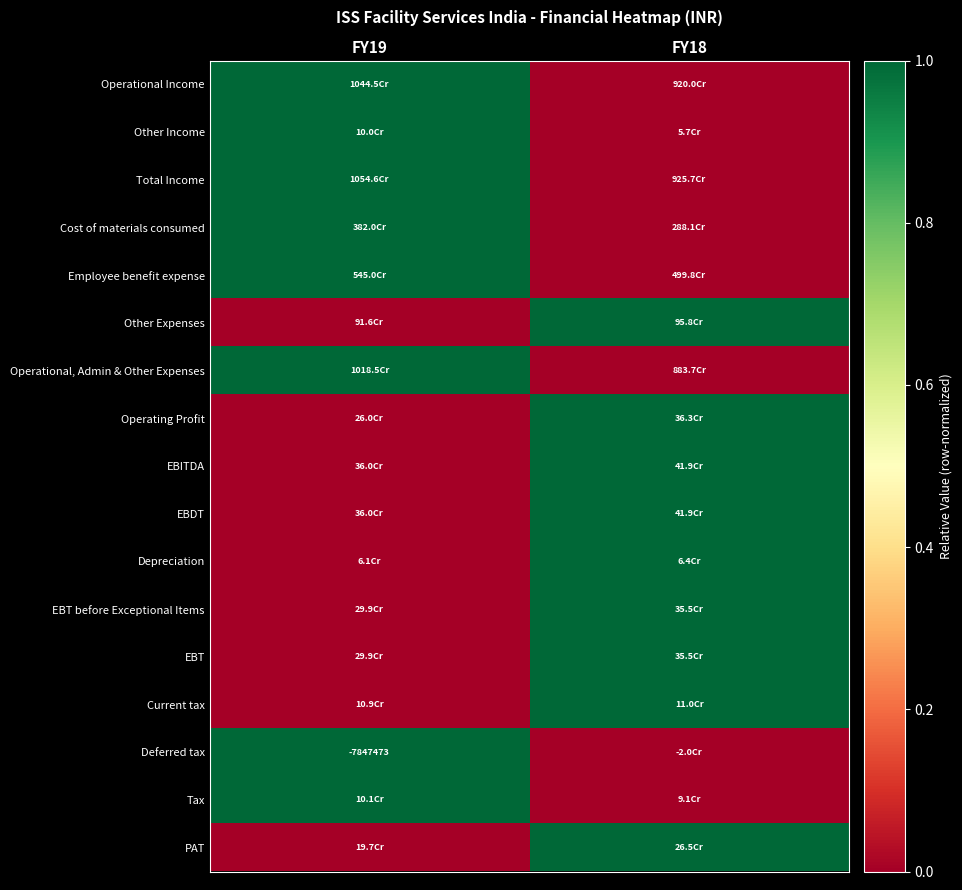

At which category is the sum across all series the highest?

FY18